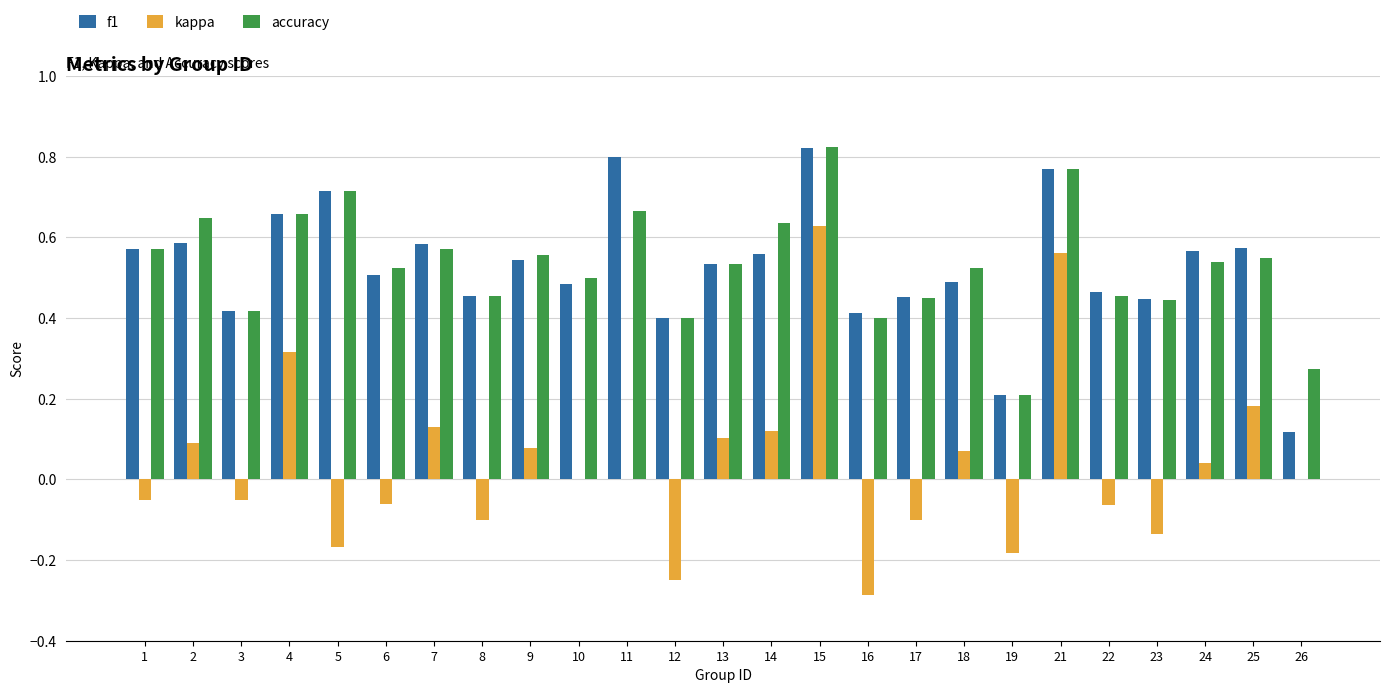

What is the sum of all kappa values?

0.9